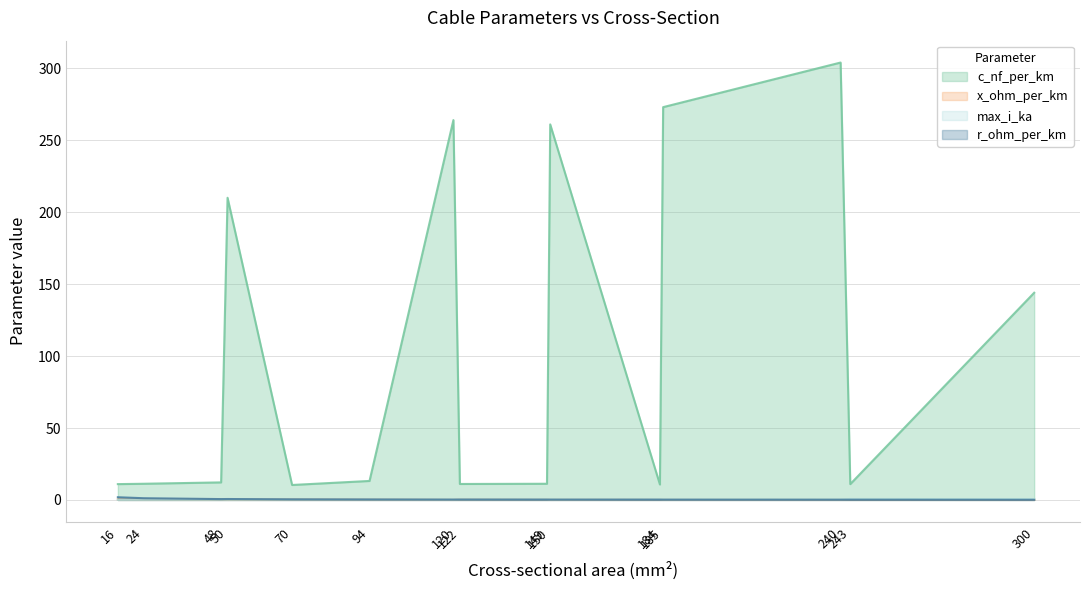

Reading left to right, transcribe all the data shown in this chart.

c_nf_per_km: 16=11.0	24=11.2	48=12.2	50=210.0	70=10.4	94=13.2	120=264.0	122=11.1	149=11.2	150=261.0	184=10.8	185=273.0	240=304.0	243=11.0	300=144.0
x_ohm_per_km: 16=0.3	24=0.3	48=0.3	50=0.1	70=0.3	94=0.3	120=0.1	122=0.3	149=0.3	150=0.1	184=0.3	185=0.1	240=0.1	243=0.3	300=0.1
max_i_ka: 16=0.1	24=0.1	48=0.2	50=0.1	70=0.3	94=0.3	120=0.2	122=0.4	149=0.5	150=0.3	184=0.5	185=0.4	240=0.4	243=0.6	300=0.6
r_ohm_per_km: 16=1.9	24=1.2	48=0.6	50=0.6	70=0.4	94=0.3	120=0.2	122=0.2	149=0.2	150=0.2	184=0.2	185=0.2	240=0.1	243=0.1	300=0.1